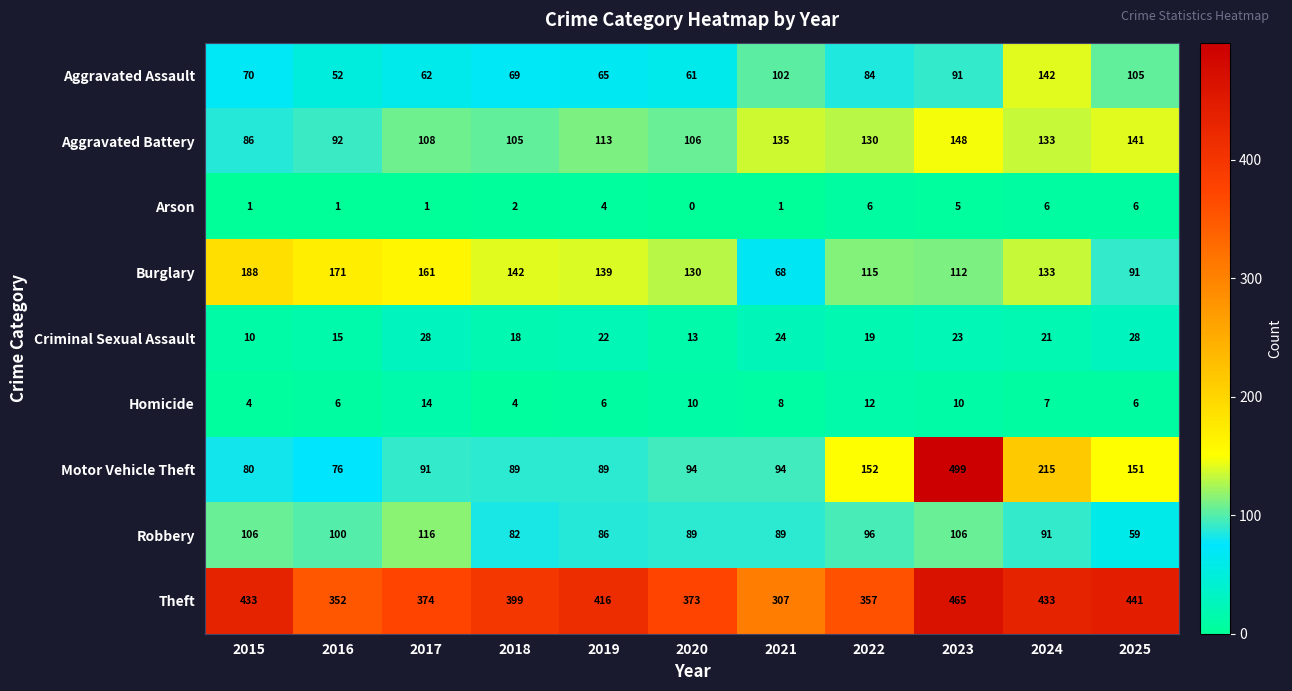

Read the Theft value at 2023, to the nearest 5.

465